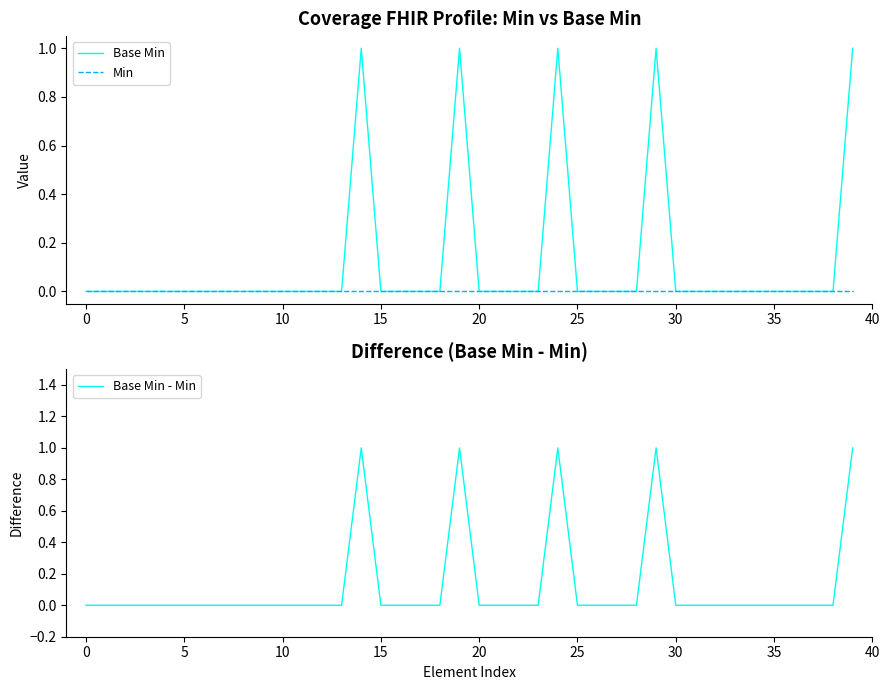

The Base Min - Min series shows 0 at 0. True or false?

True